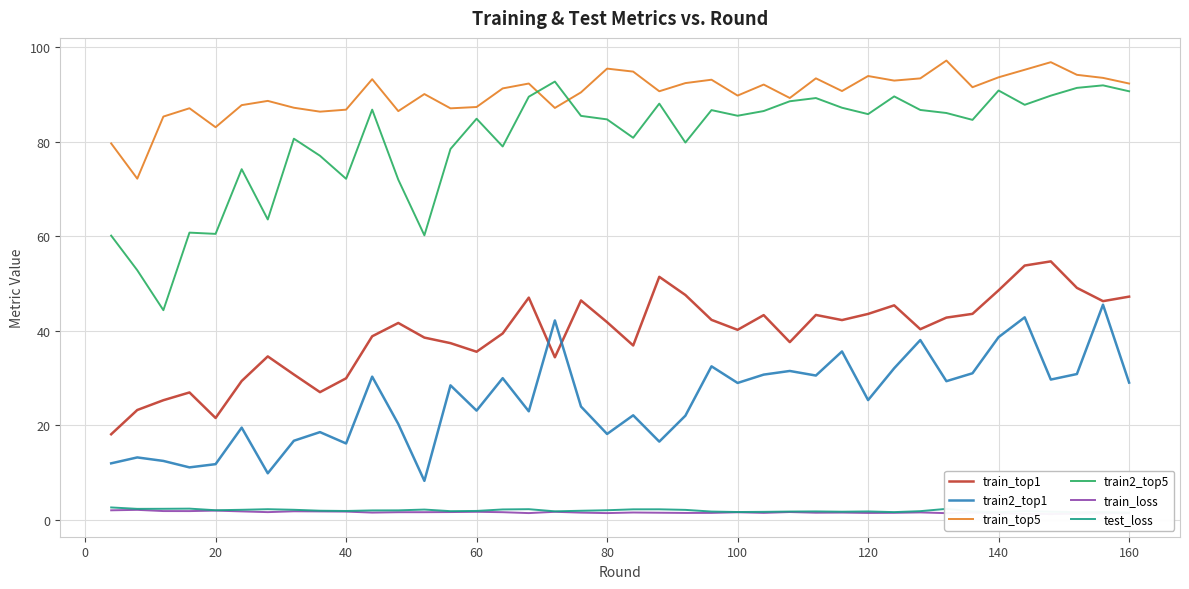

What is the maximum value for train_top5?

97.1